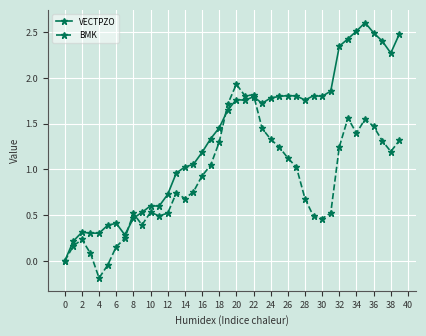

Which series has the largest total across all categories?

VECTPZO